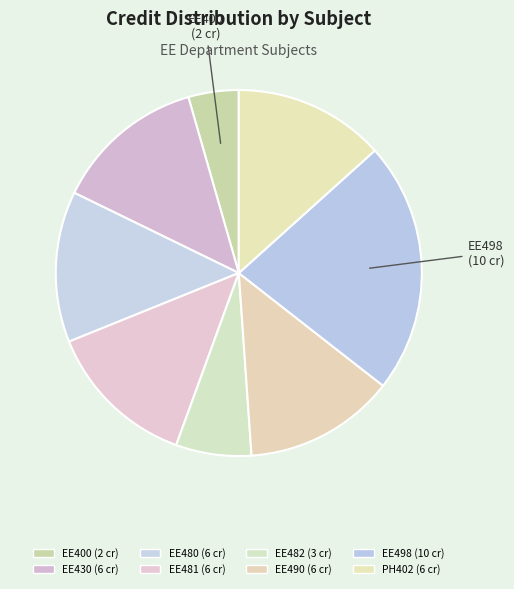

How many segments does this pie chart have?

8